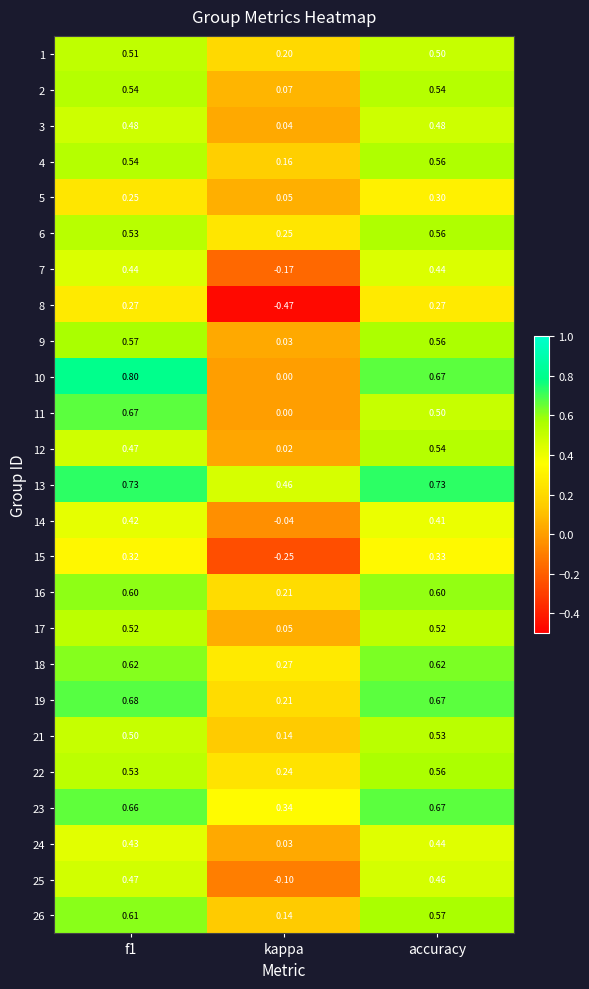

Is the value of 1 at f1 greater than the value of 8 at accuracy?

Yes